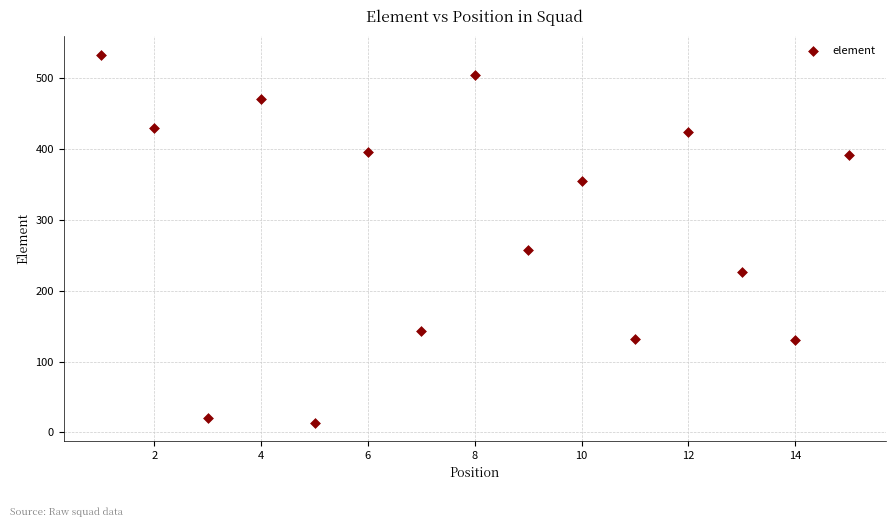

What is the range of Y values (max minus min)?

519